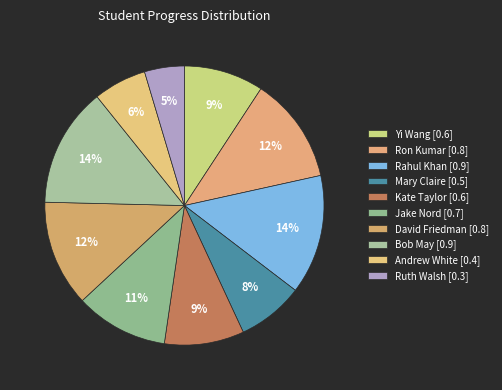

How many segments does this pie chart have?

10